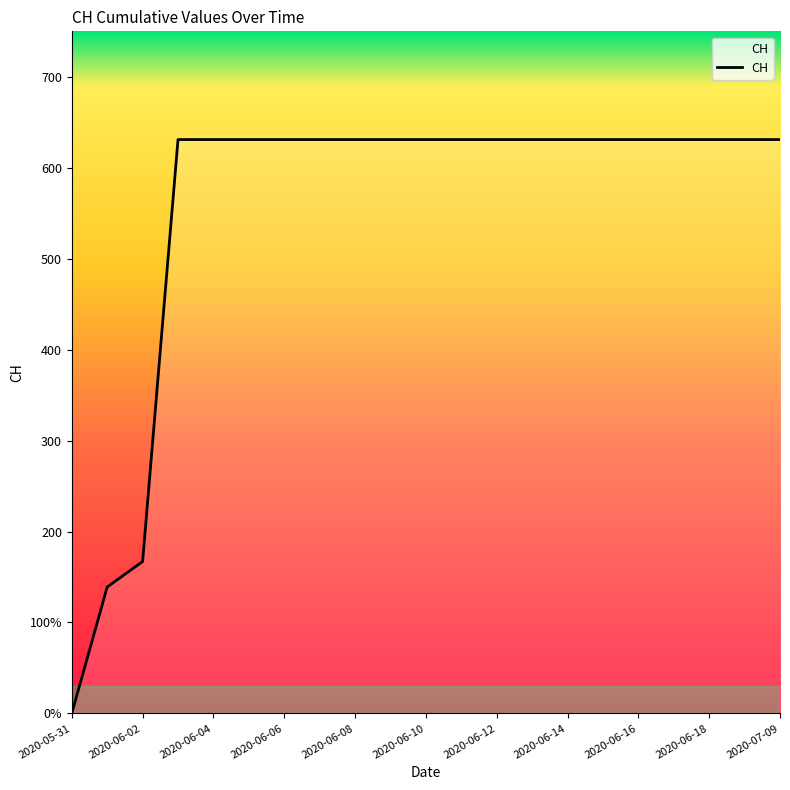

Rank the categories by value from highest to lowest.

2020-06-03, 2020-06-04, 2020-06-05, 2020-06-06, 2020-06-07, 2020-06-08, 2020-06-09, 2020-06-10, 2020-06-11, 2020-06-12, 2020-06-13, 2020-06-14, 2020-06-15, 2020-06-16, 2020-06-17, 2020-06-18, 2020-06-19, 2020-07-09, 2020-06-02, 2020-06-01, 2020-05-31